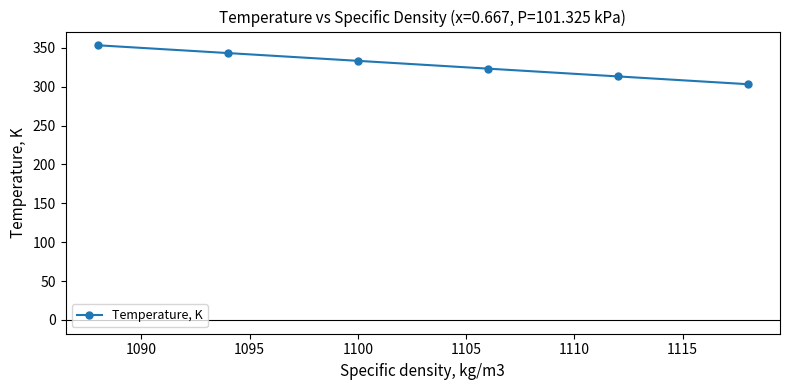

How many data points are less than 333?

3